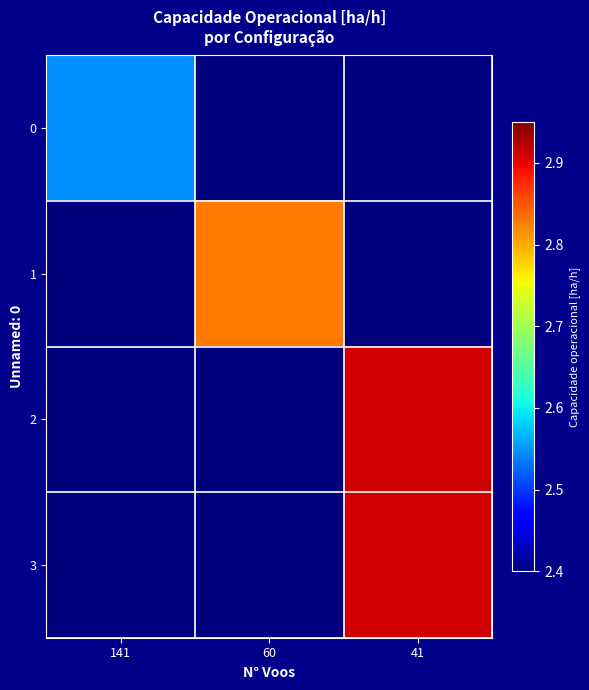

Which series has the largest total across all categories?

2